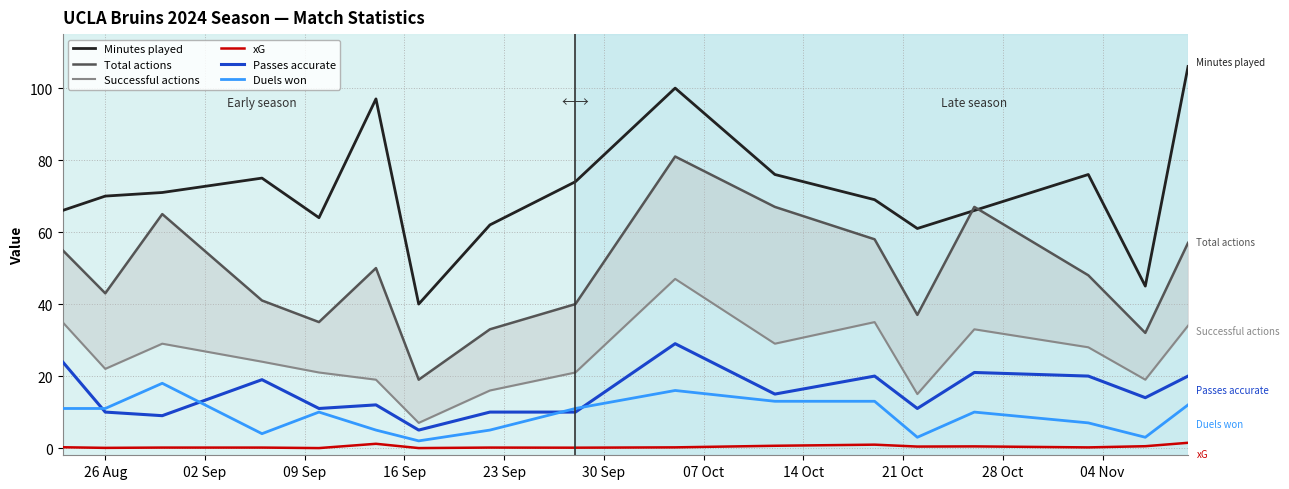

True or false: Passes accurate and xG intersect in this chart.

False